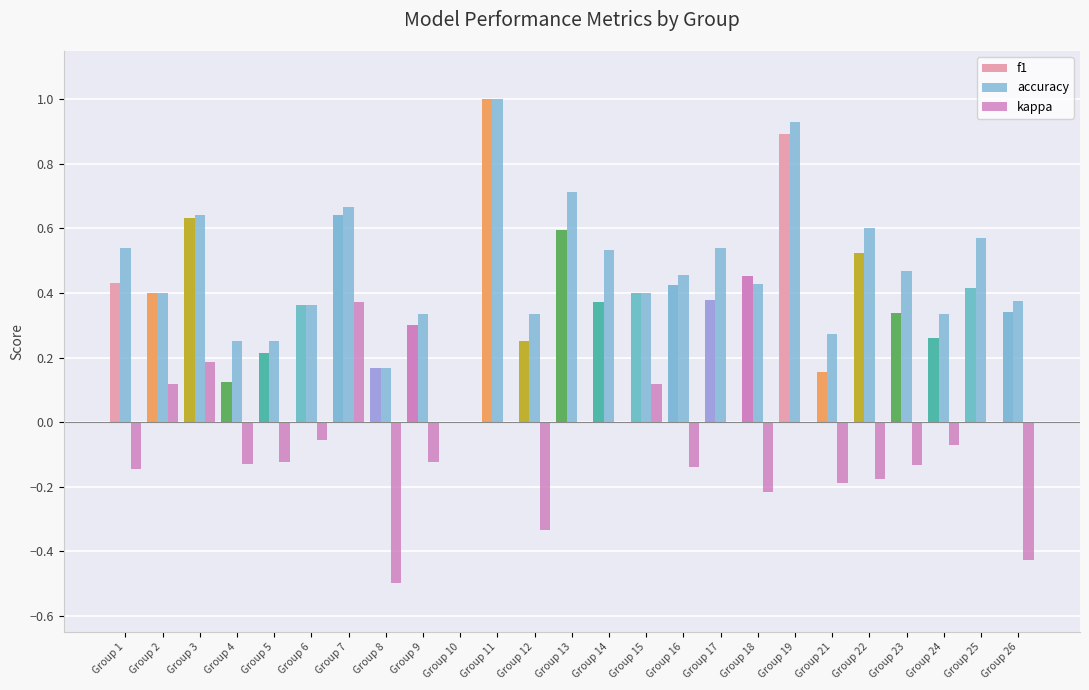

What is the spread (max minus min) of values at Group 1?

0.7